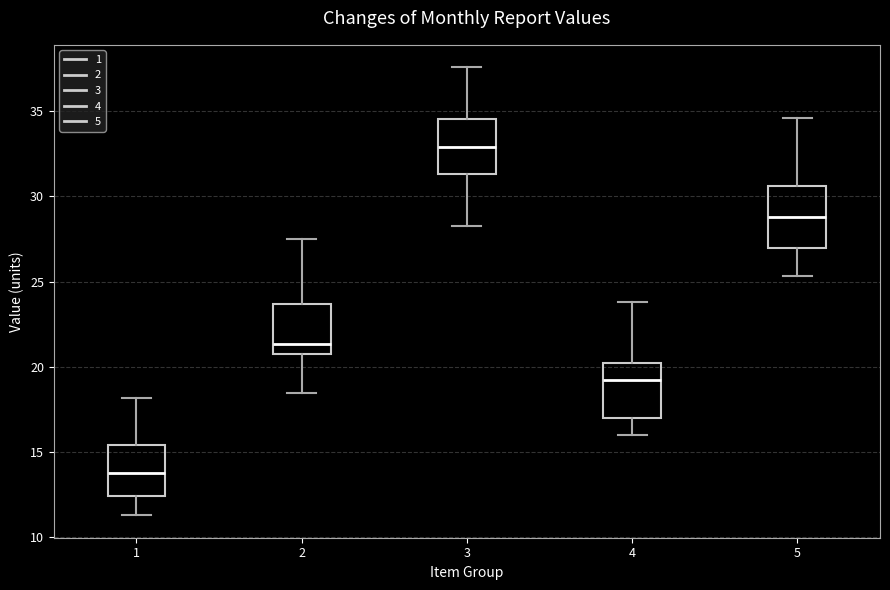

Where does the upper whisker of the box at x = 1 end on the y-axis? The values are not printed on the chart, so give them approximately, as read against the axis.

18.0